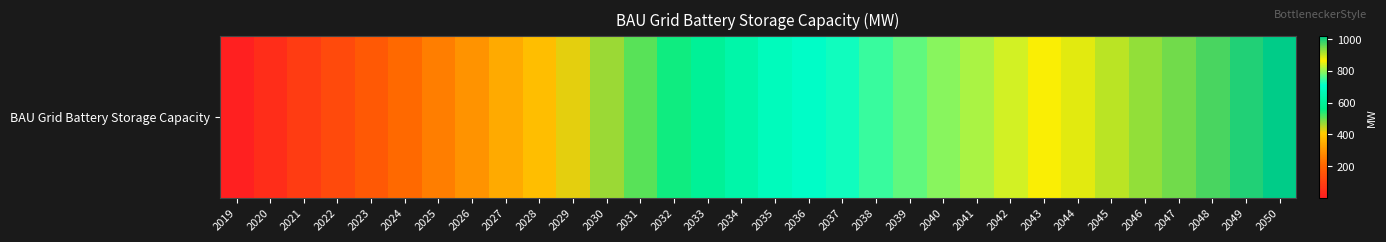

Is it true that the value at 2043 is 860.2?

True